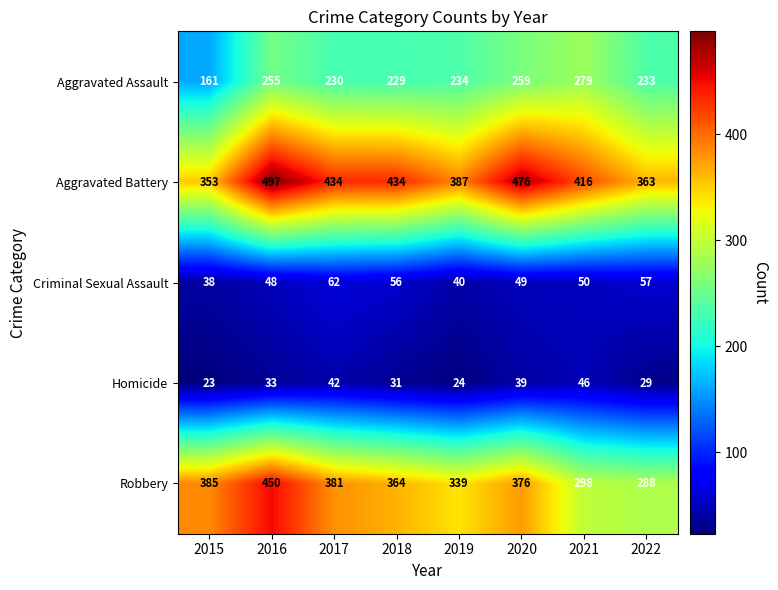

List the series in order of their peak value, highest first.

Aggravated Battery, Robbery, Aggravated Assault, Criminal Sexual Assault, Homicide